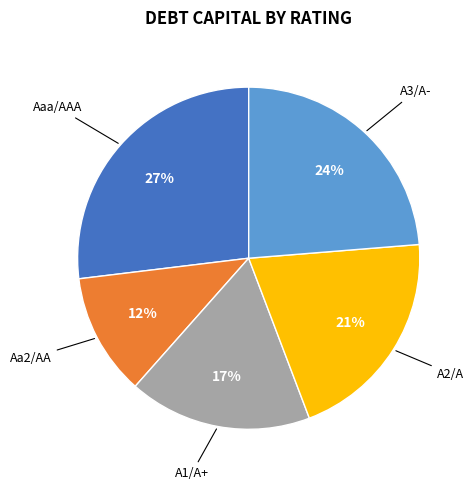

To the nearest percent, what is the difference between the largest and smallest slice percentages?

15%